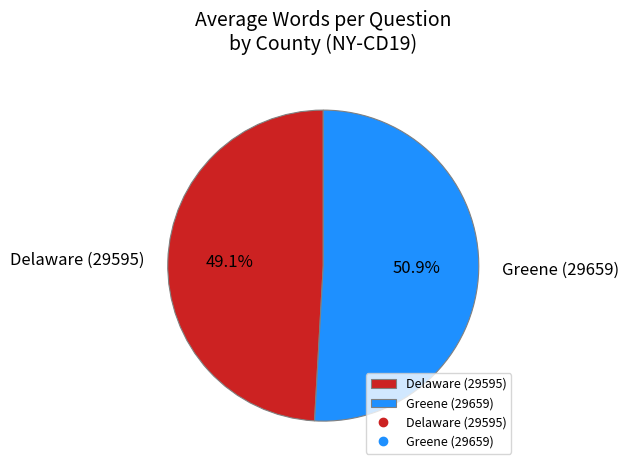

Approximately how many times larger is the value at Delaware (29595) compared to Greene (29659)?

1.0